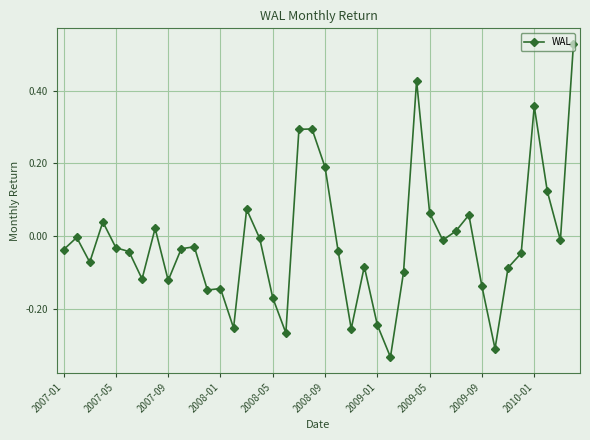

True or false: the data has more than 0 interior local peaks.

True